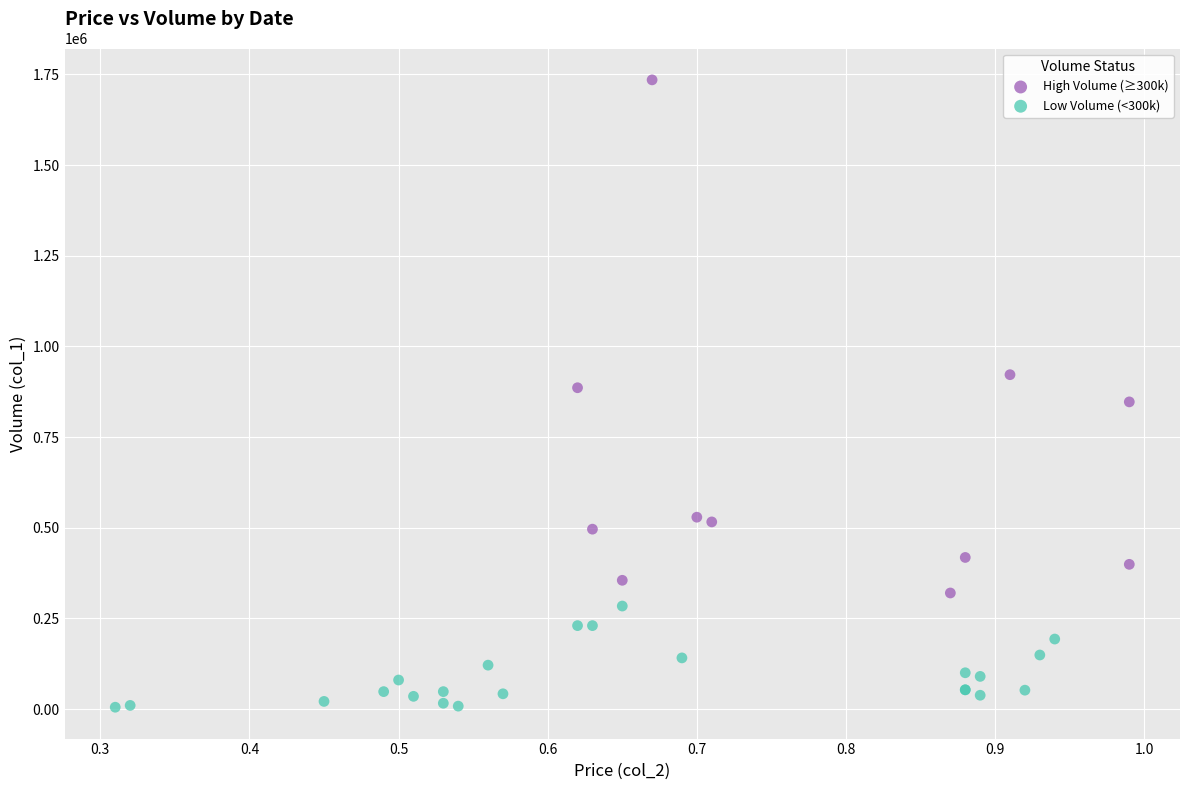

Which series reaches the maximum Y coordinate?

High Volume (≥300k)